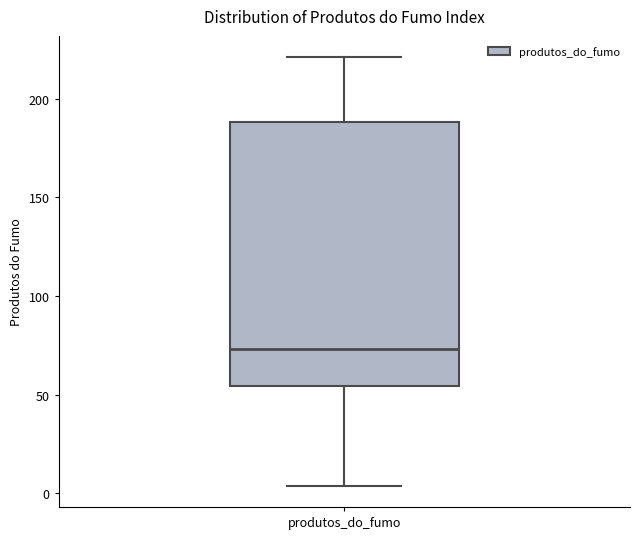

Read this box plot against the y-axis: the position of the median line, the range covered by the box, and the ends of both whiskers. The values are not printed on the chart, so give them approximately, as read against the axis.

median 75, box 55 to 190, whiskers 5 to 220